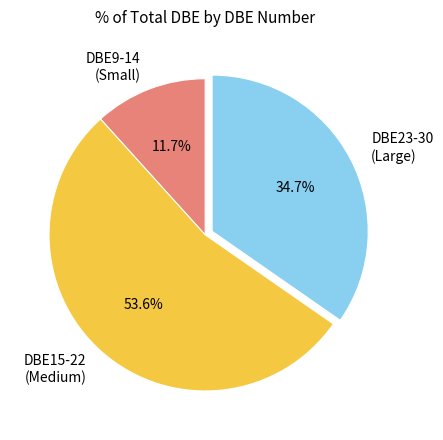

How many segments does this pie chart have?

3